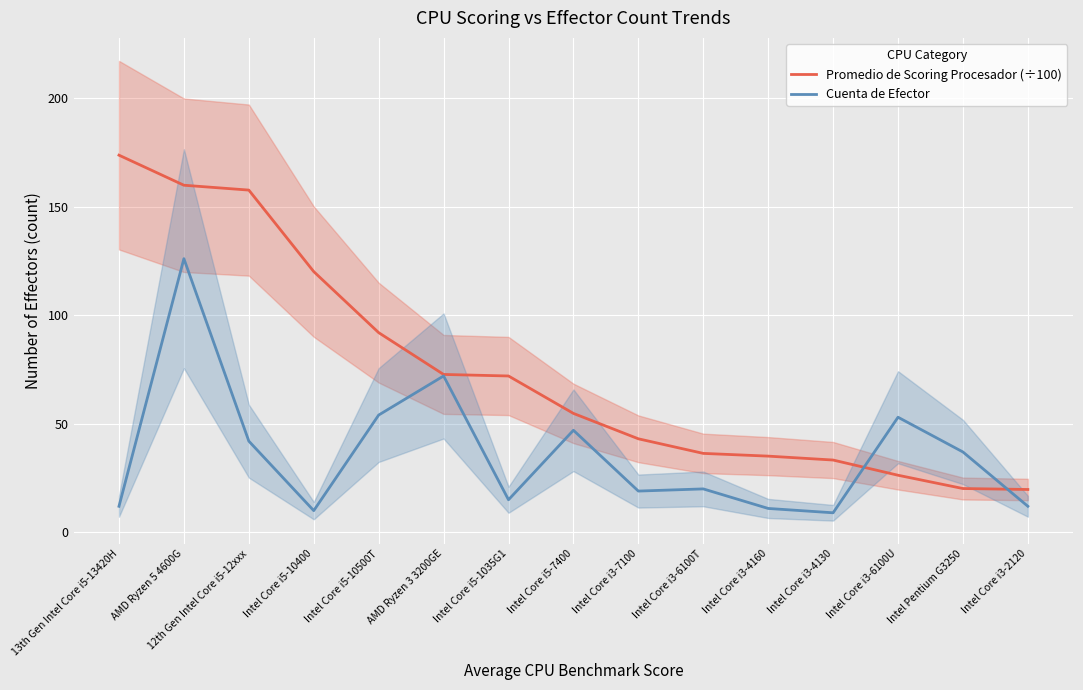

The value of Promedio de Scoring Procesador (÷100) at Intel Core i3-6100T is 36.4. True or false?

True